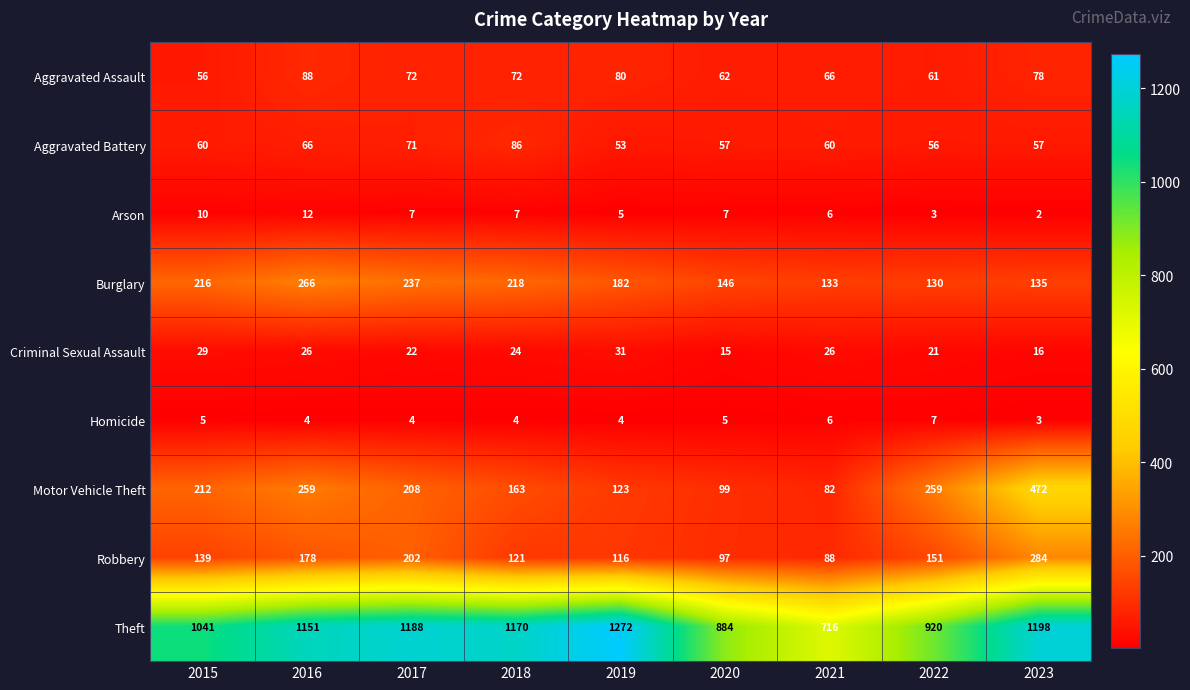

What is the total value across all series at 2019?

1866